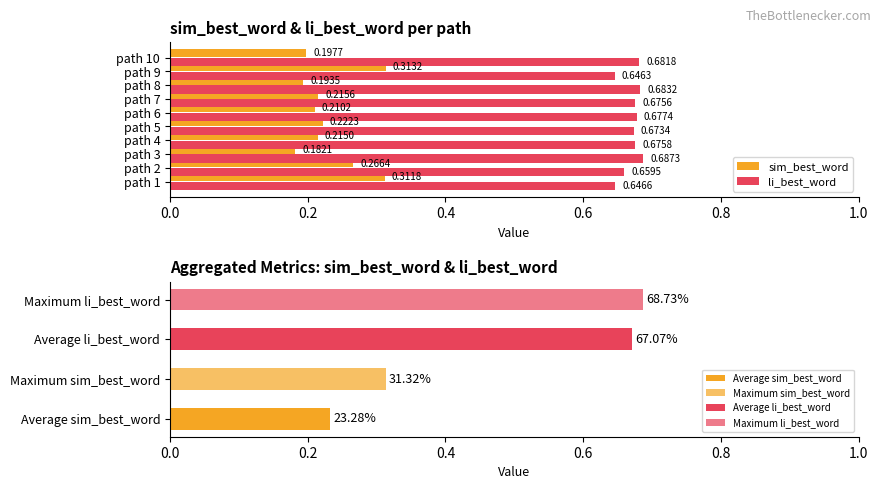

Count the sim_best_word values in the range 0 to 1.

10